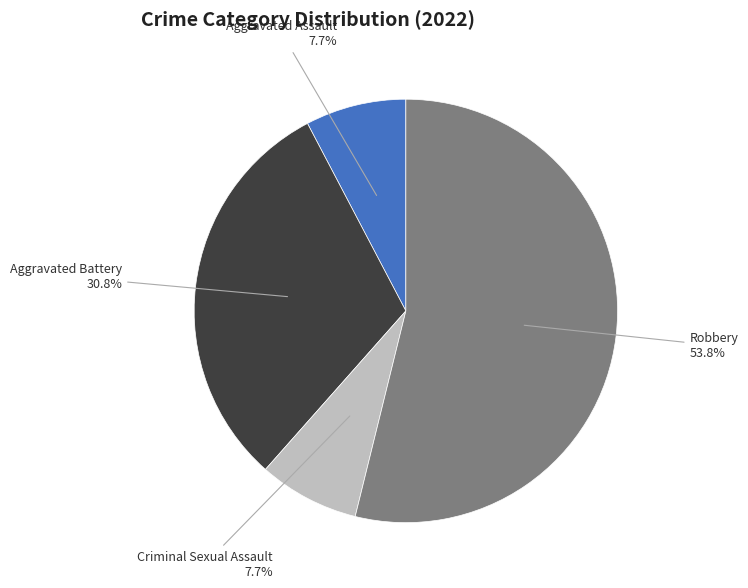

Count the number of slices in the pie.

4